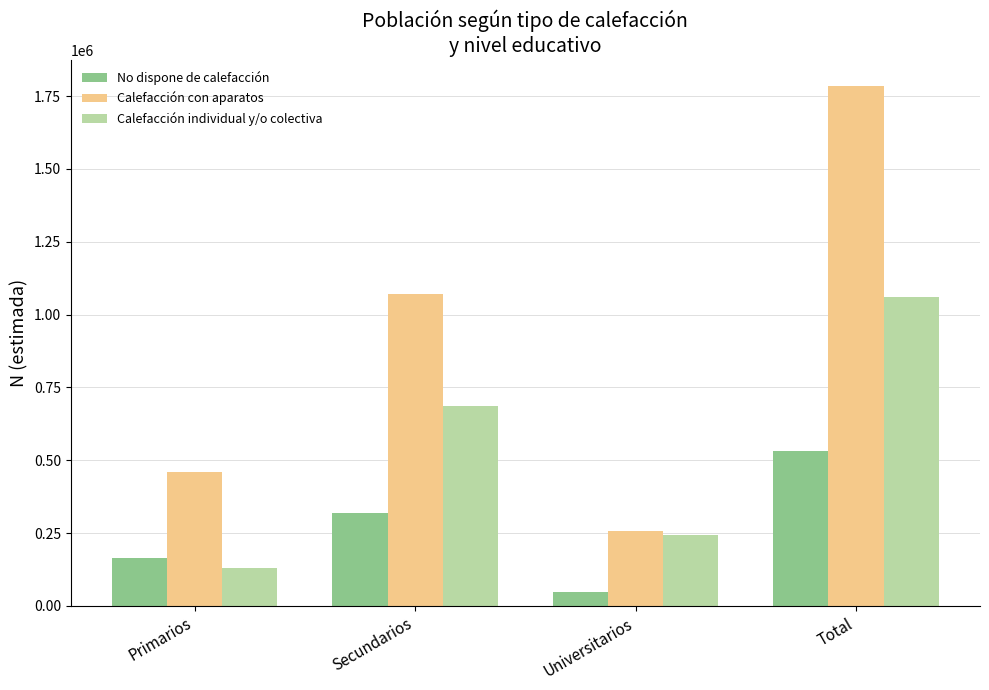

What is the label of the 1st bar from the right?

Total